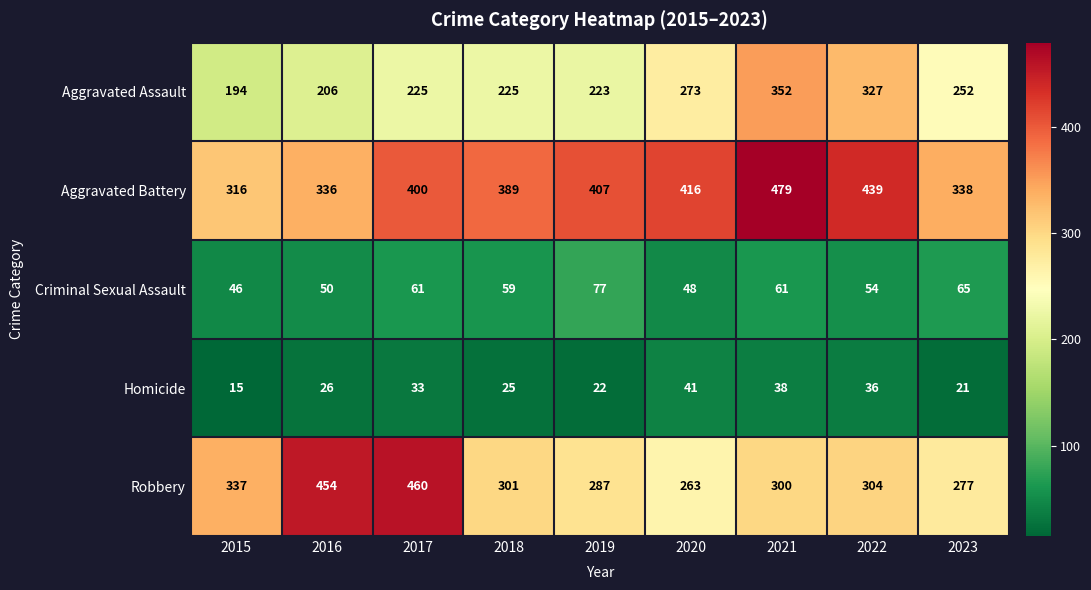

Which label corresponds to the smallest value in the chart?

2015